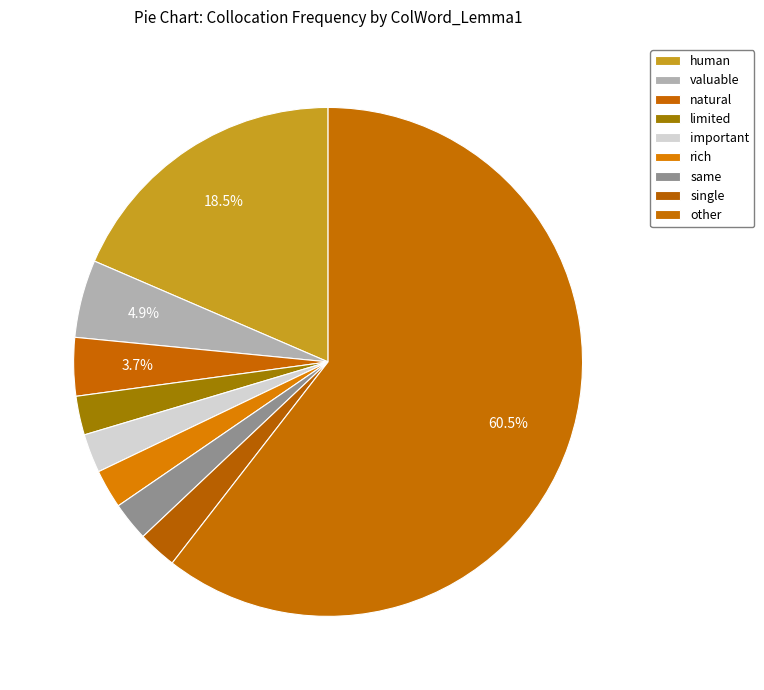

Approximately how many times larger is the value at other compared to valuable?

12.2